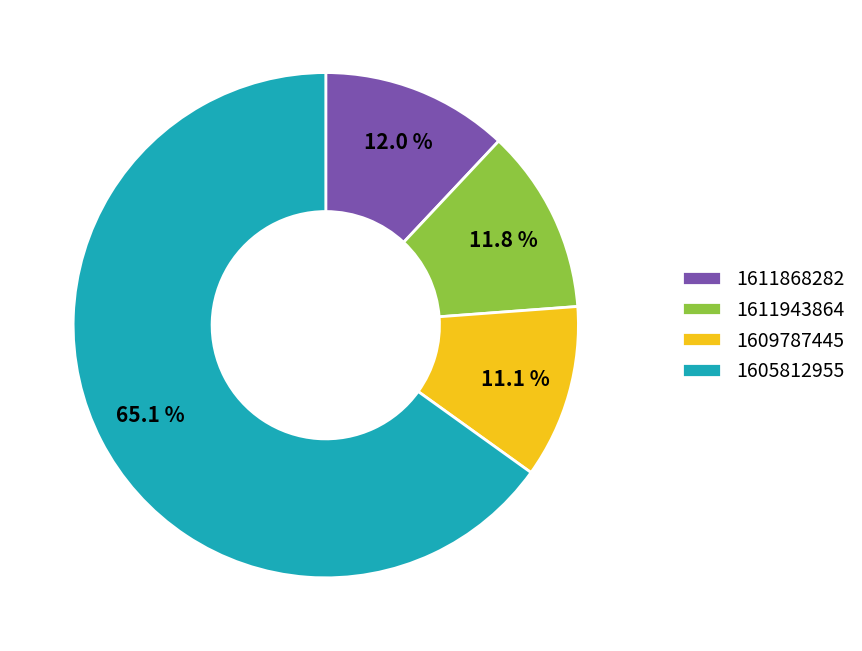

To the nearest percent, what portion does 1611868282 represent?

12%